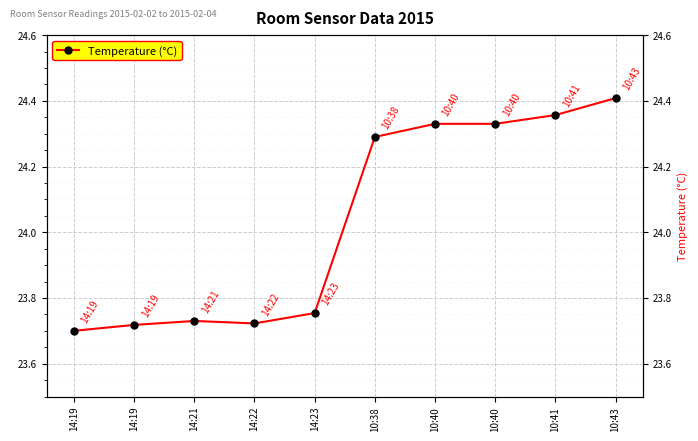

At which category does the chart reach its minimum across all series?

14:19